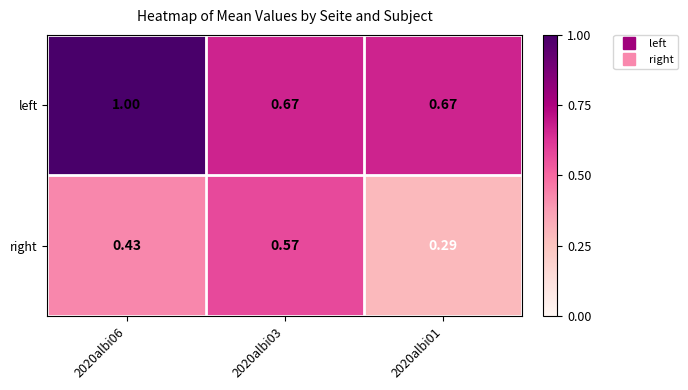

Between 2020albi06 and 2020albi03, which series saw the biggest shift?

left